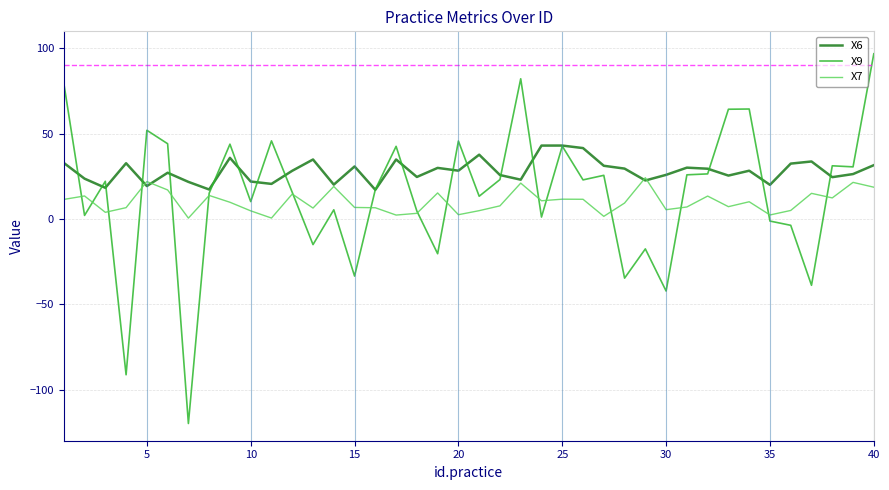

Which series has the widest spread of values?

X9